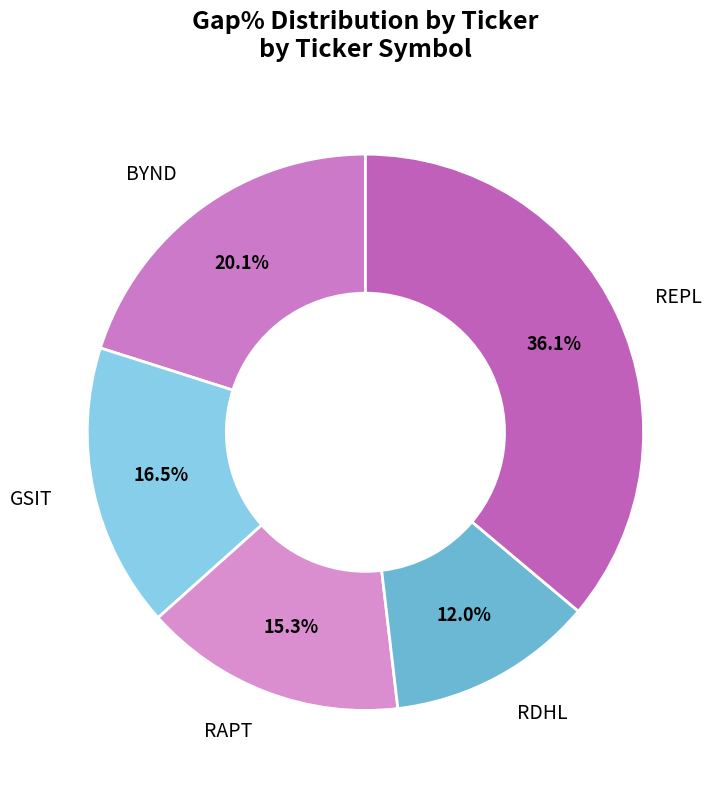

What is the largest slice in the pie chart?

REPL